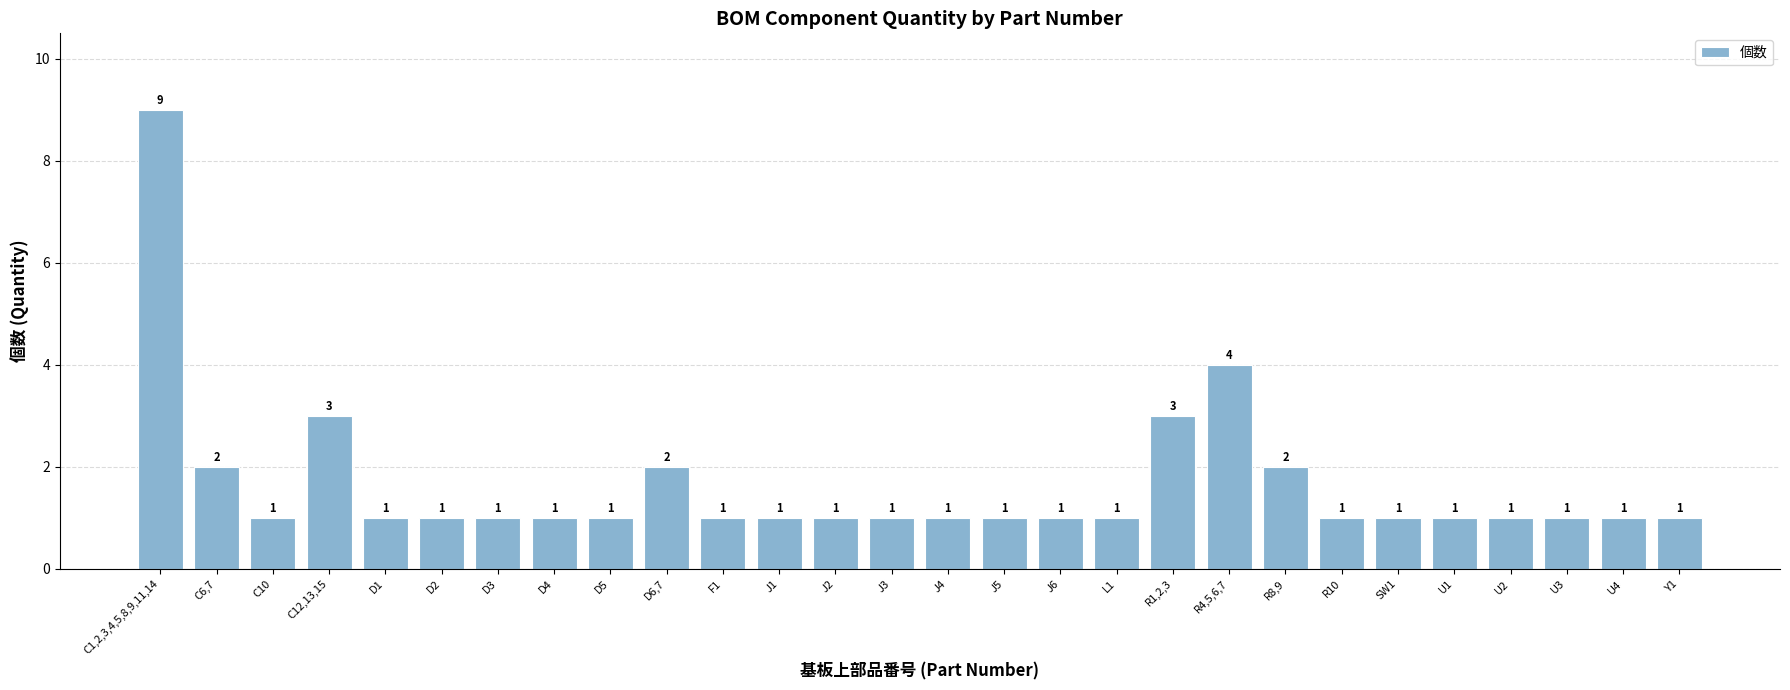

Between R10 and C6,7, which is larger?

C6,7